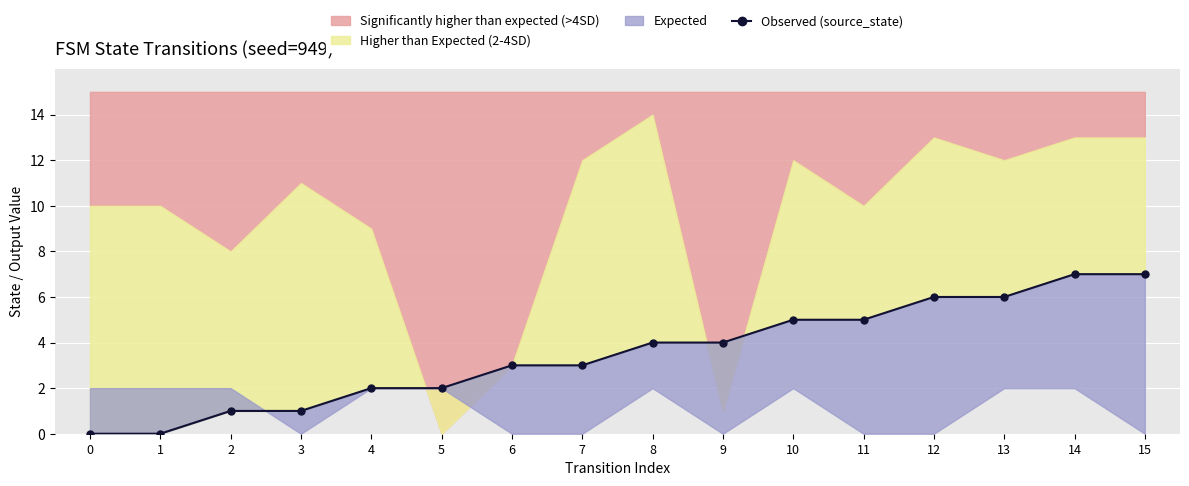

Is it true that the value at 12 is 6?

True